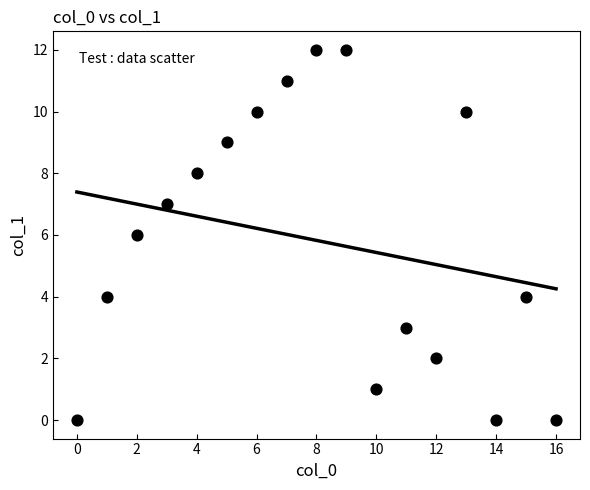

What is the range of Y values (max minus min)?

12